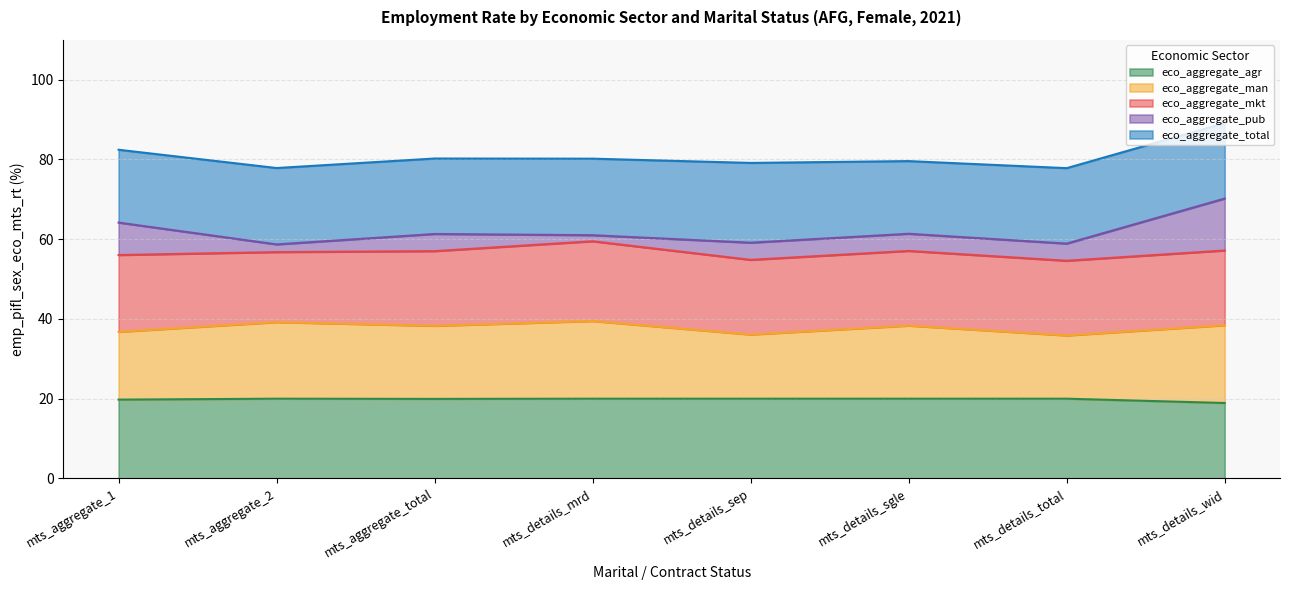

What are all the series names shown in the legend?

eco_aggregate_agr, eco_aggregate_man, eco_aggregate_mkt, eco_aggregate_pub, eco_aggregate_total